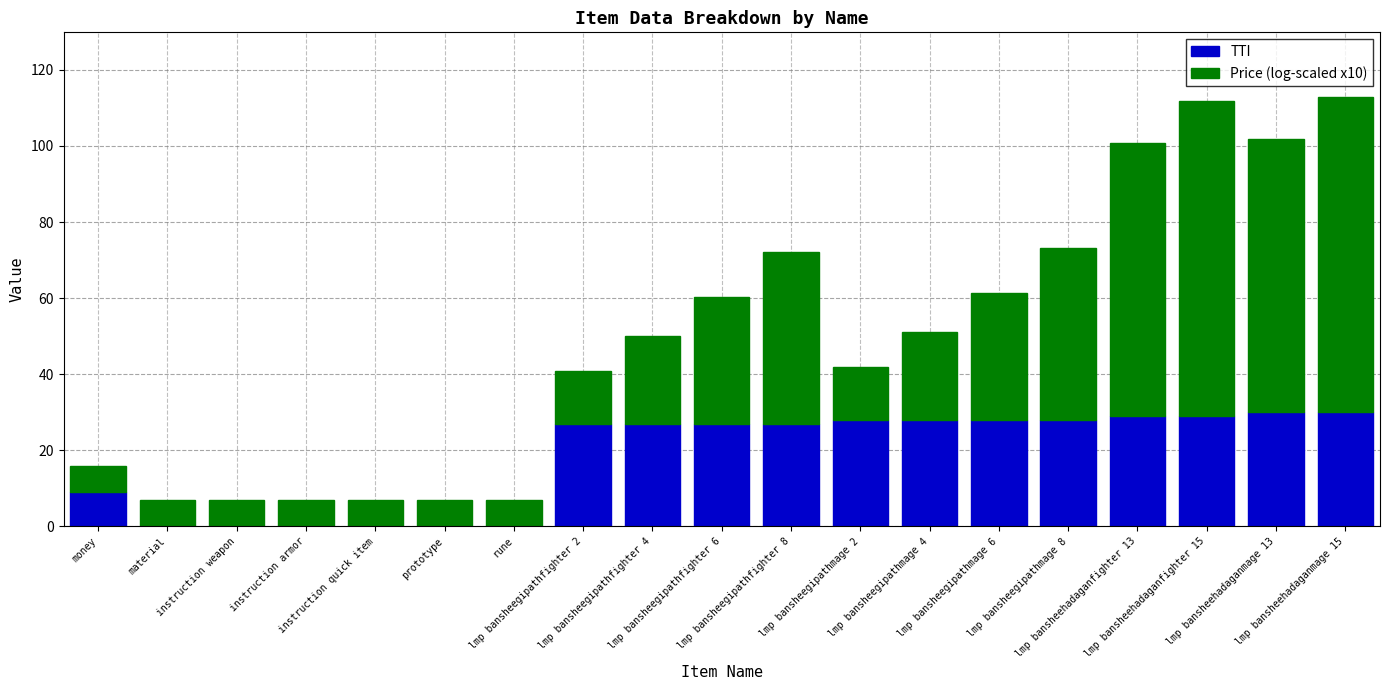

What value does the TTI series have at lmp bansheehadaganfighter 13?

29.0